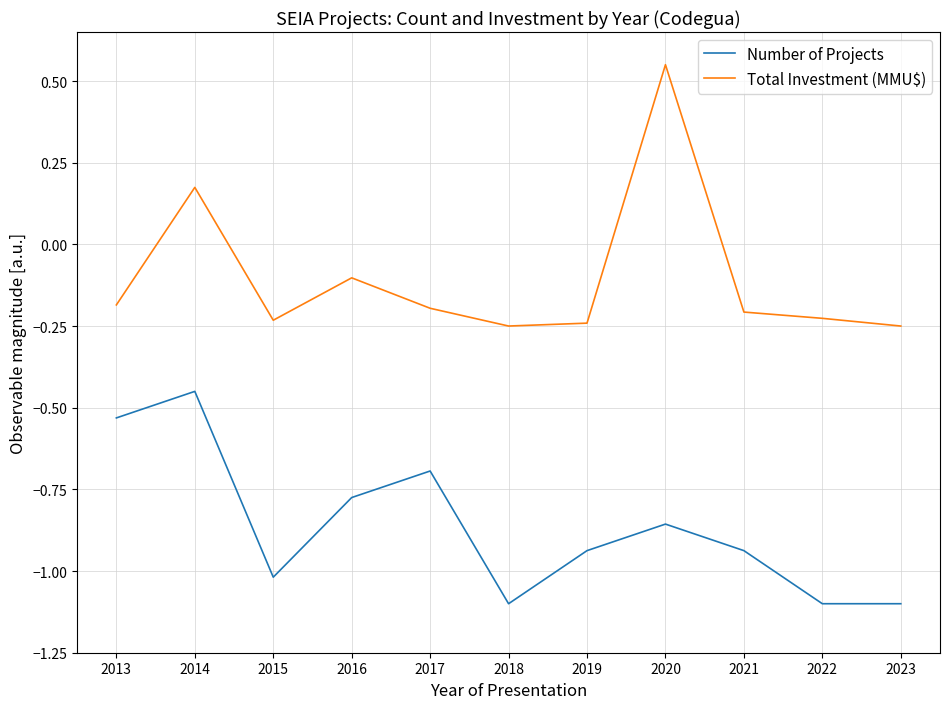

True or false: Total Investment (MMU$) and Number of Projects cross at least once.

False